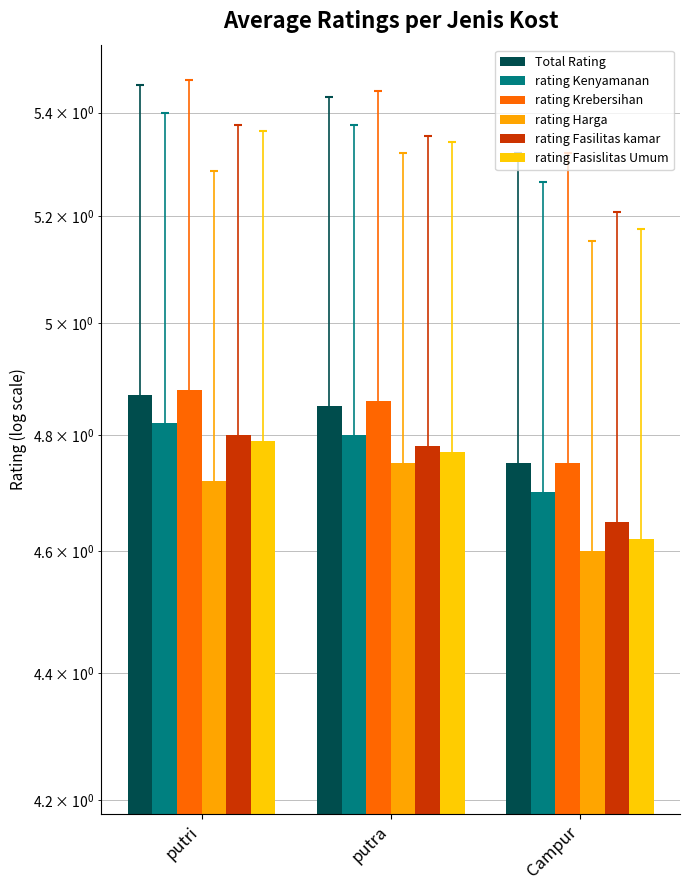

What position from the left is Campur?

3